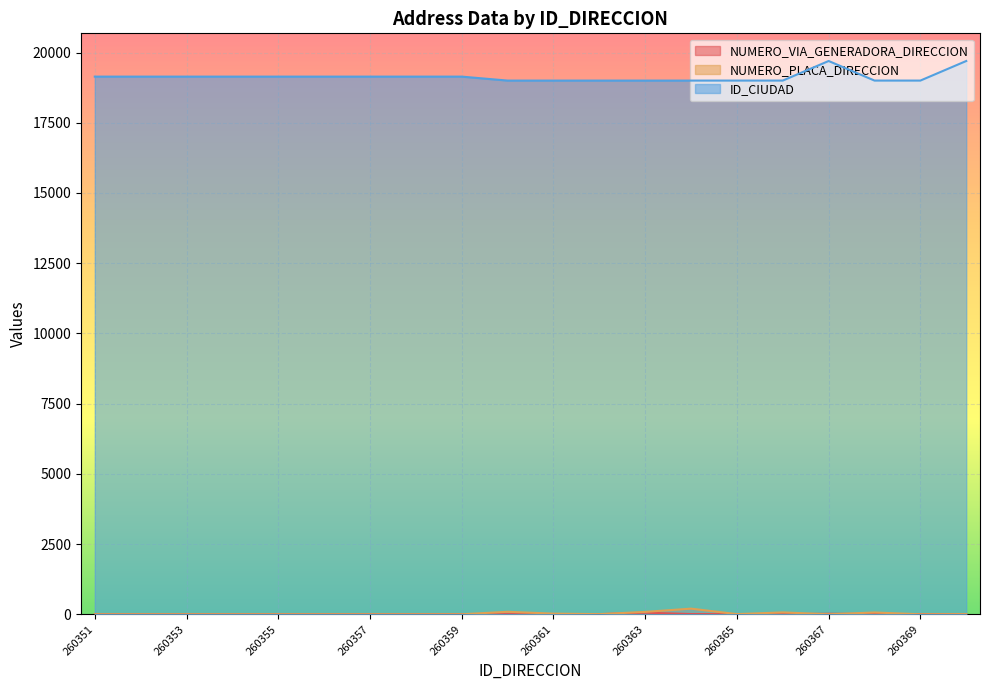

At which label does NUMERO_VIA_GENERADORA_DIRECCION reach its peak?

260363